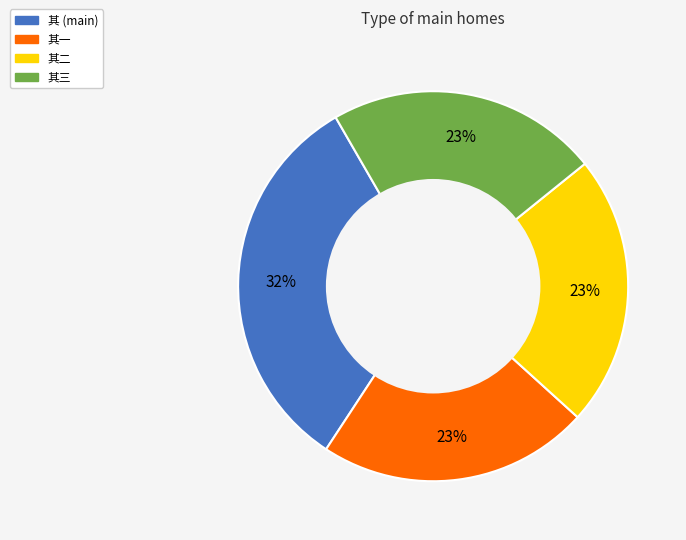

Is the sum of 其二 and 其三 greater than half?

No